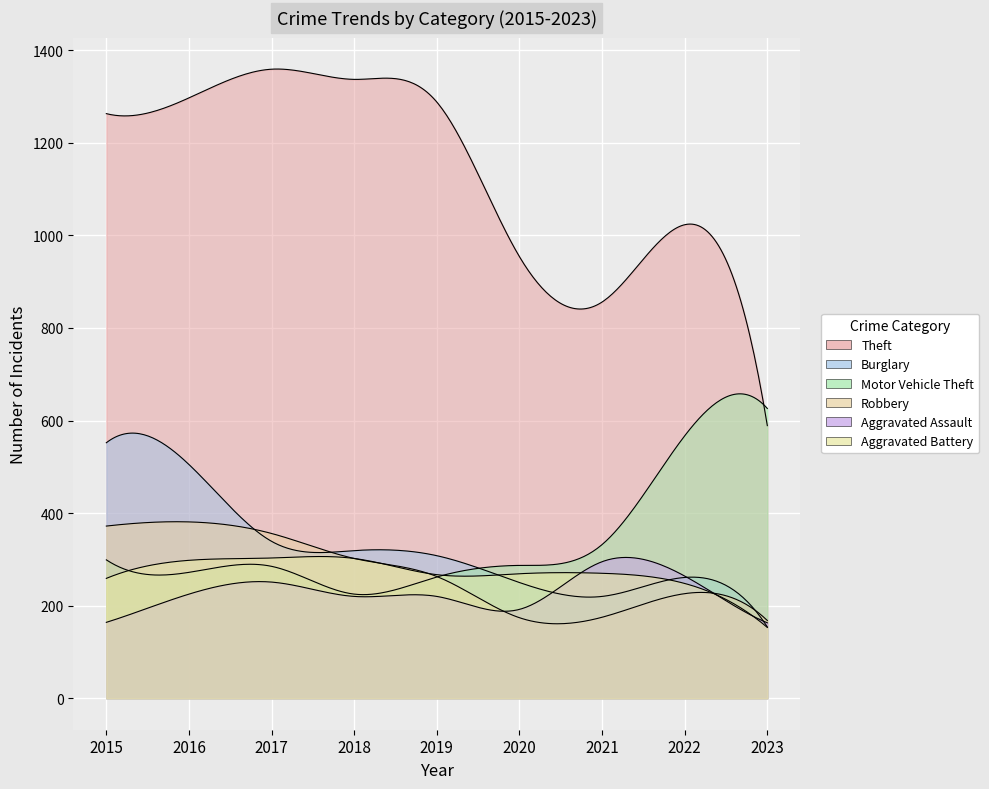

What is the value of the Burglary point at the 1st from the left?

552